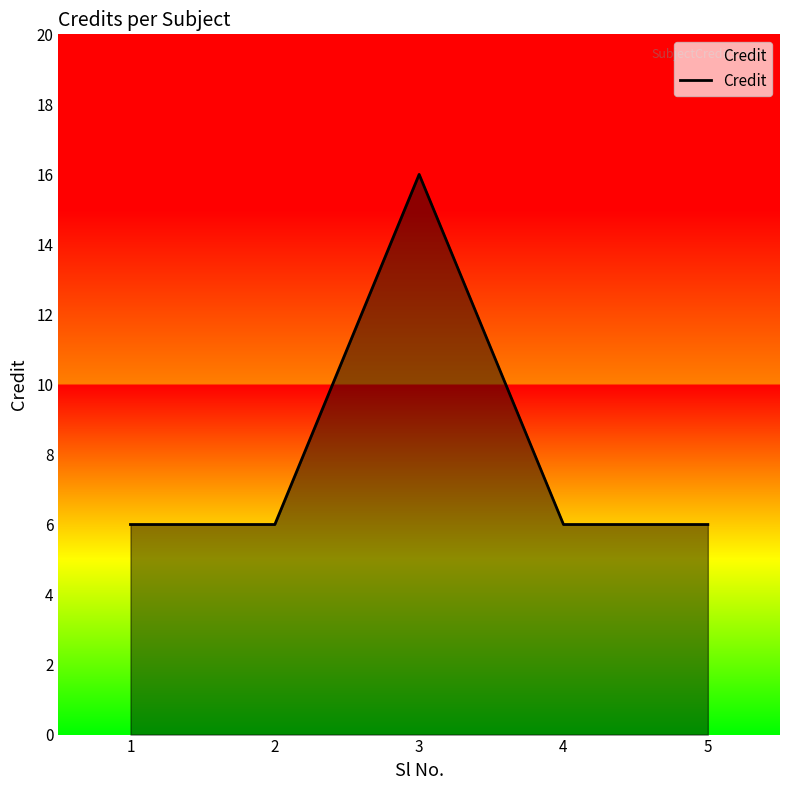

The chart shows a value of 16 at 3. True or false?

True